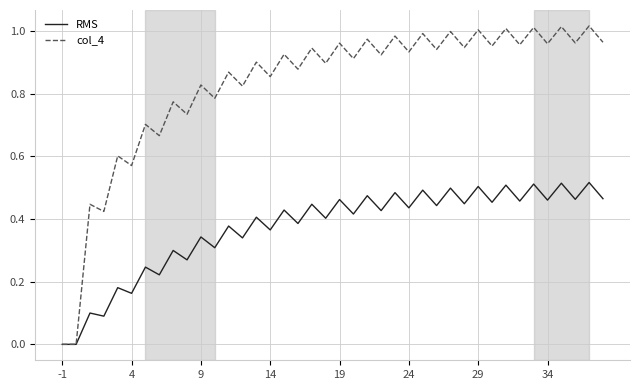

Which series has the largest range (max minus min)?

col_4